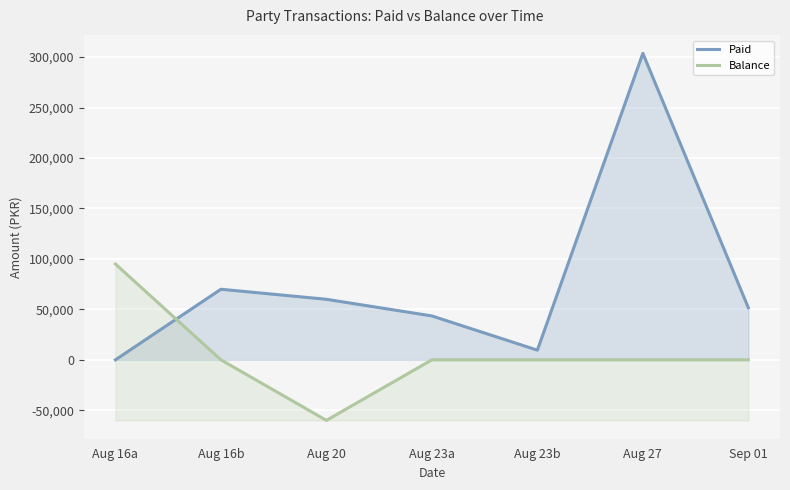

The Balance series shows 87585 at Aug 23a. True or false?

False